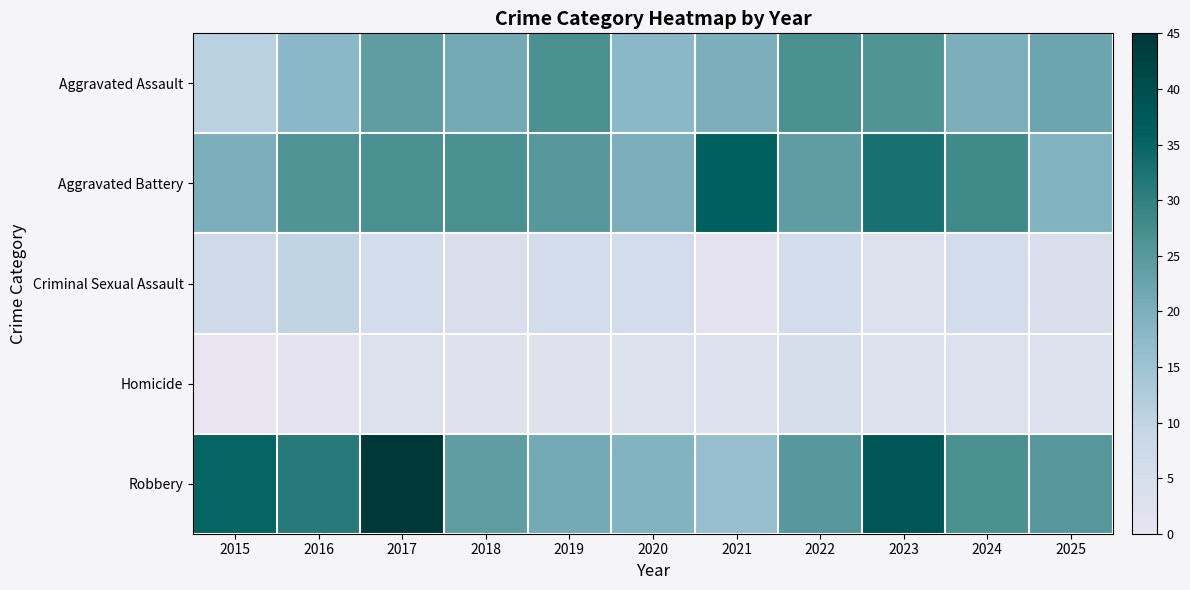

Count the number of data series in this chart.

5